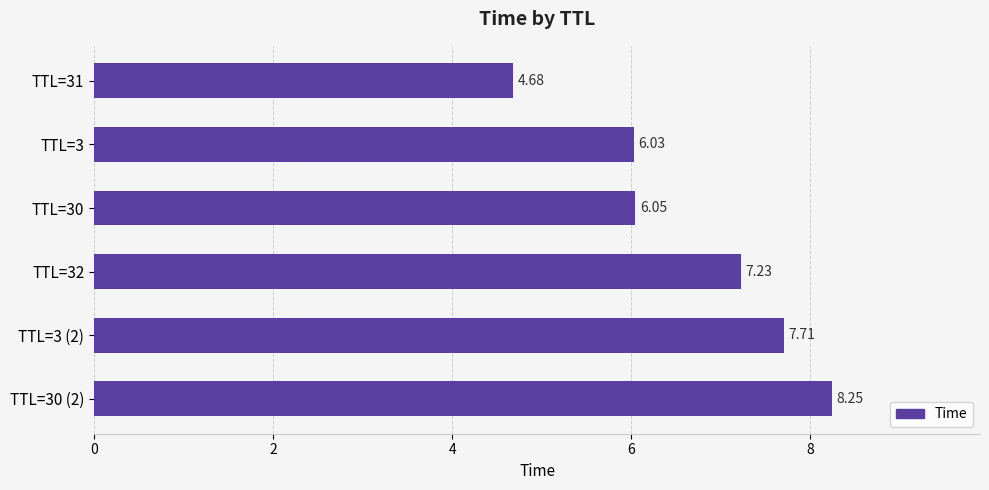

Rank the categories by value from lowest to highest.

TTL=31, TTL=3, TTL=30, TTL=32, TTL=3 (2), TTL=30 (2)